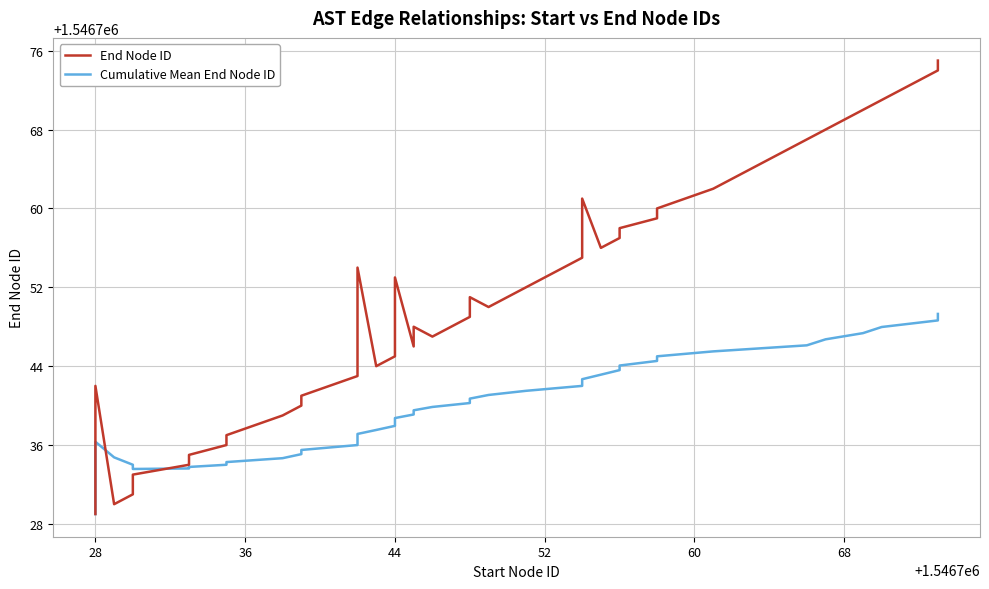

Where is the first local maximum for Cumulative Mean End Node ID?

28